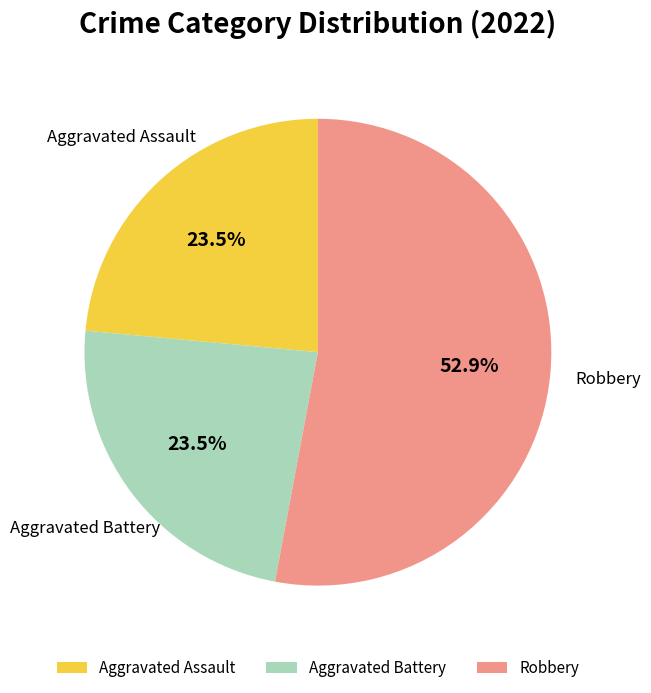

True or false: Robbery accounts for 60% of the total.

False